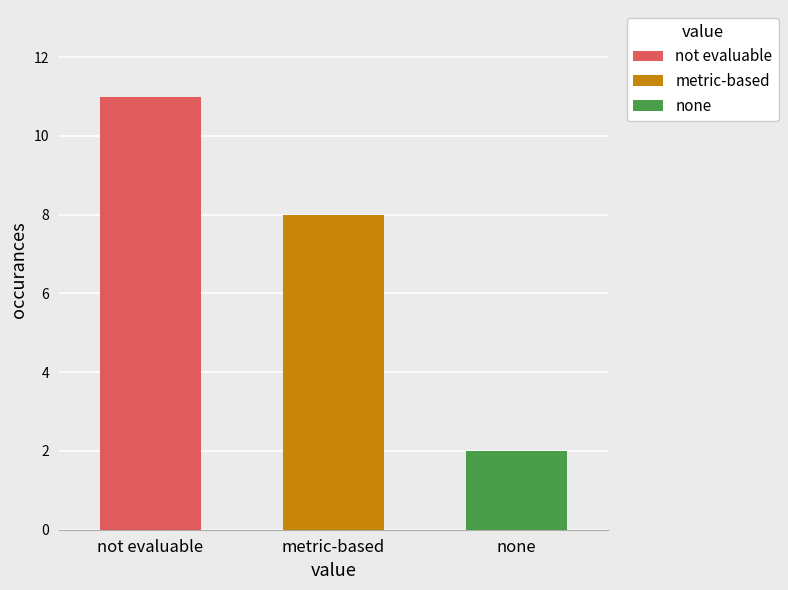

What is the value of the 3rd bar from the left?

2